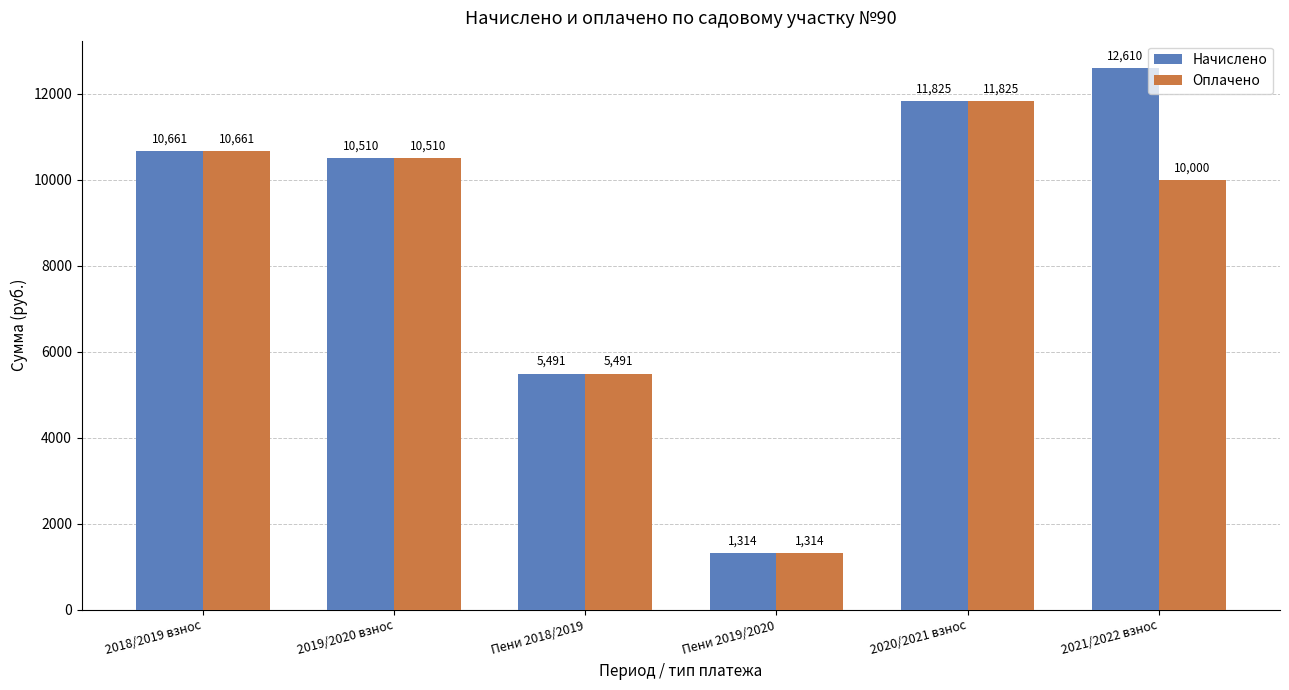

True or false: Начислено has a value of 1746.3 at Пени 2019/2020.

False